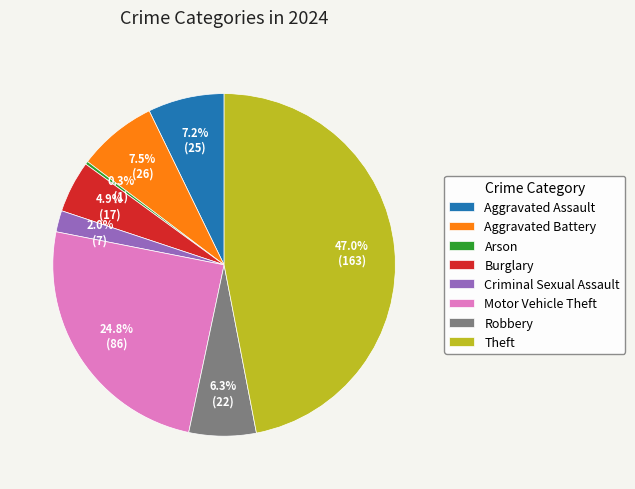

Between Aggravated Assault and Criminal Sexual Assault, which is larger?

Aggravated Assault